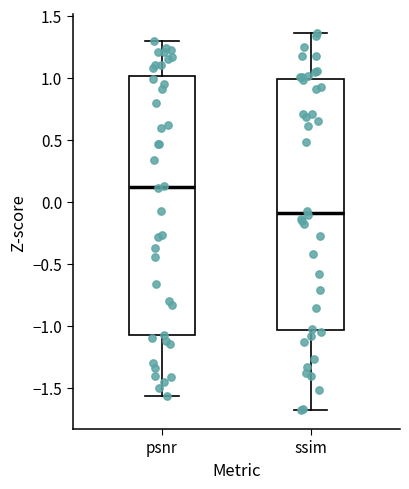

Comparing the boxes themselves (not the whiskers), which one is the tallest?

psnr